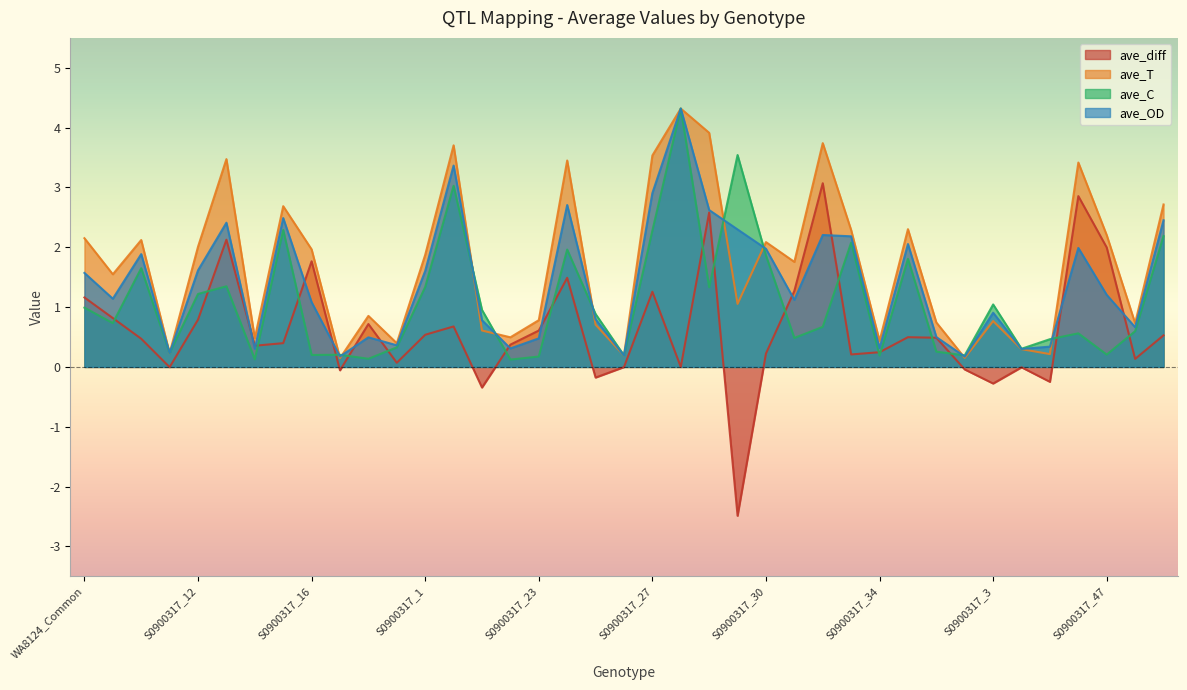

Between S0900317 and S0900317_20, which series saw the biggest shift?

ave_C